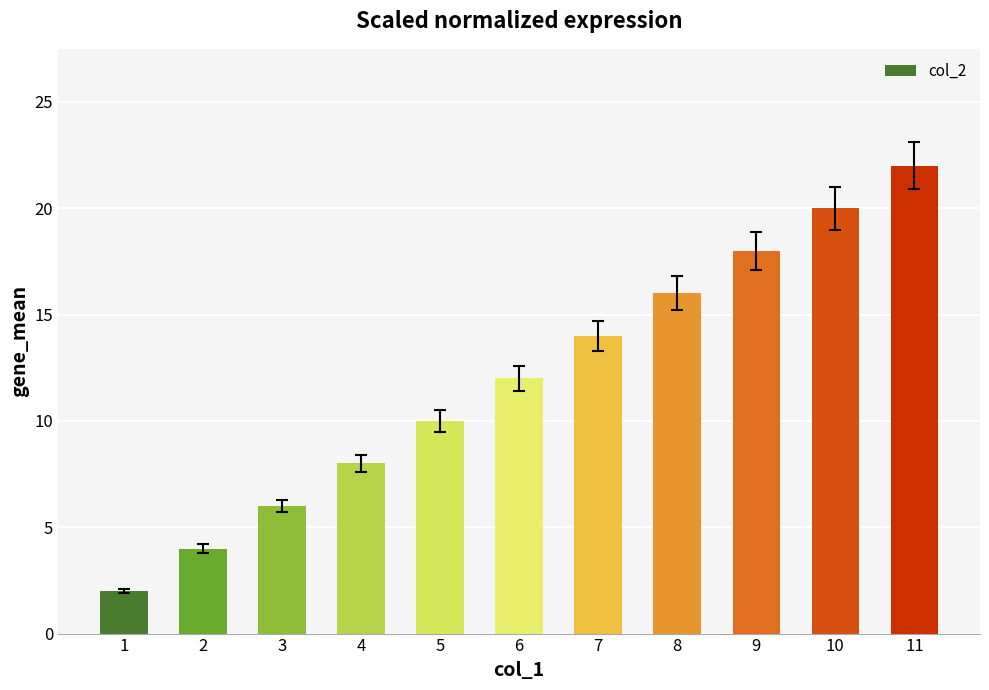

Reading left to right, what are all the values shown in this chart?

2	4	6	8	10	12	14	16	18	20	22